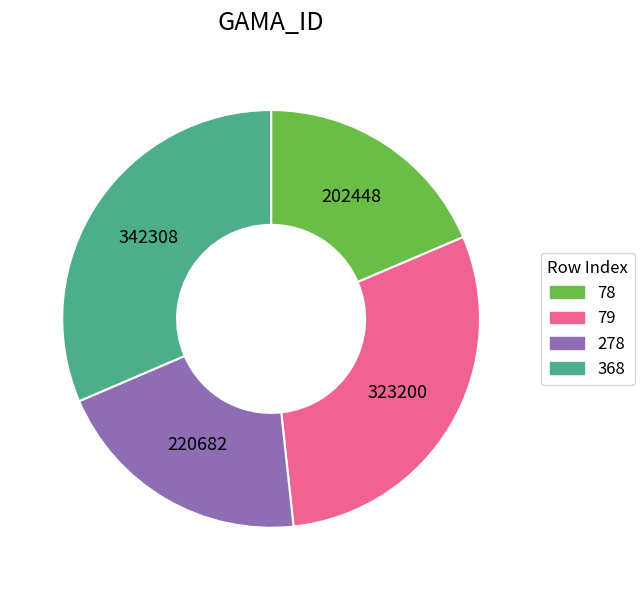

Is the sum of 368 and 278 greater than half?

Yes